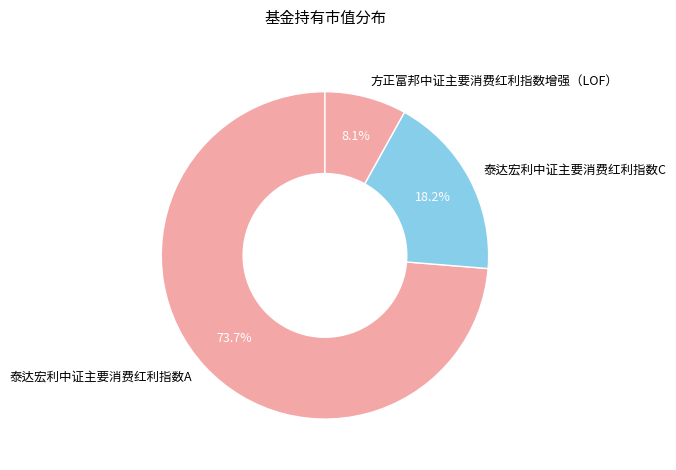

True or false: 泰达宏利中证主要消费红利指数C accounts for 13% of the total.

False